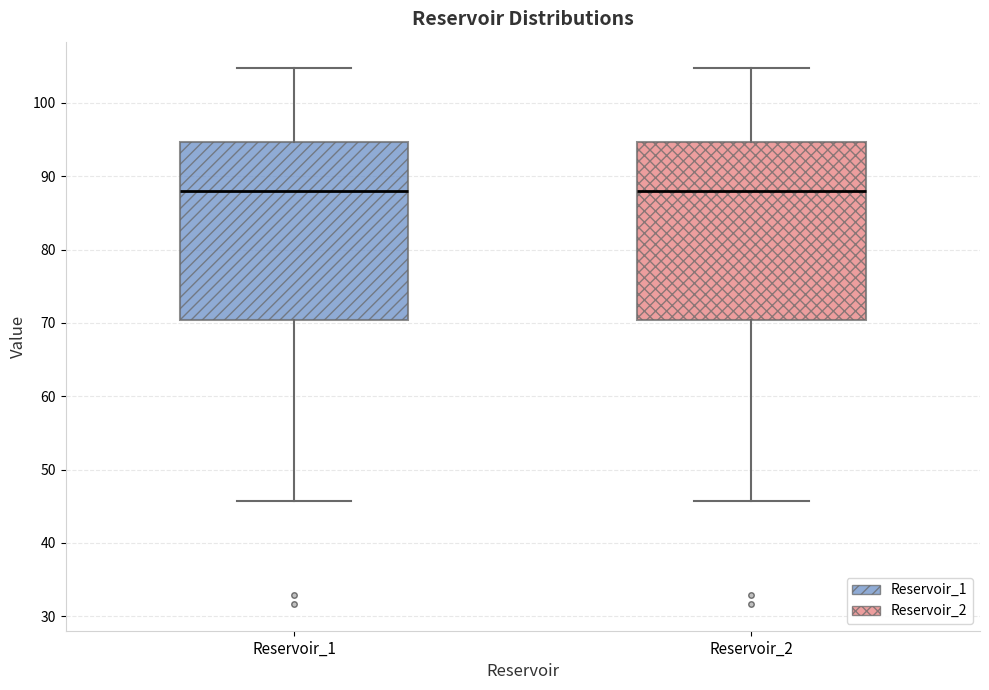

Where is the lower edge of the box for Reservoir_1 on the y-axis? The values are not printed on the chart, so give them approximately, as read against the axis.

70